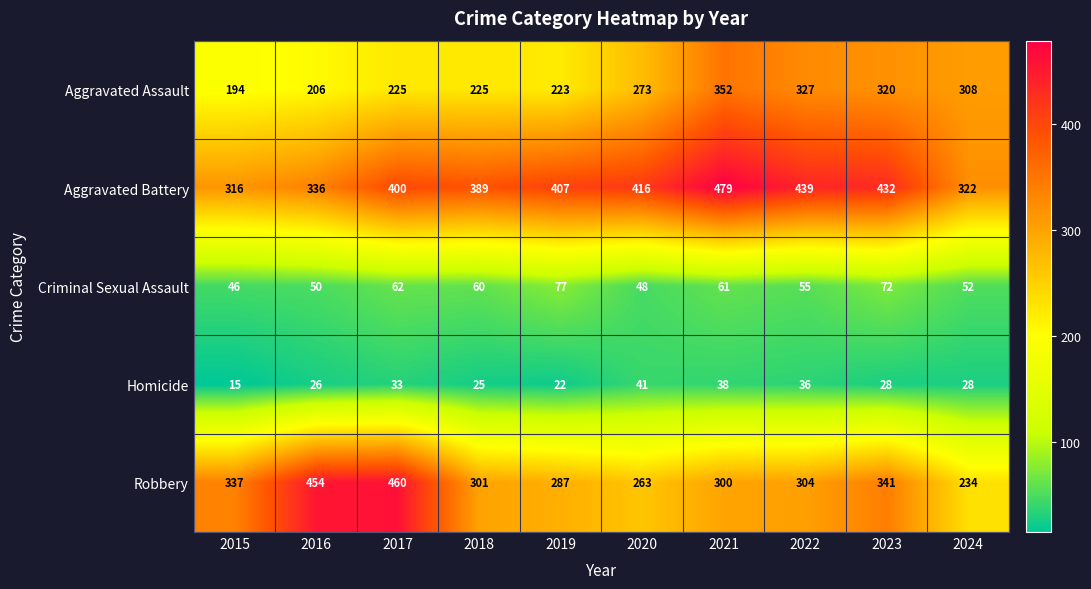

Count the number of data series in this chart.

5